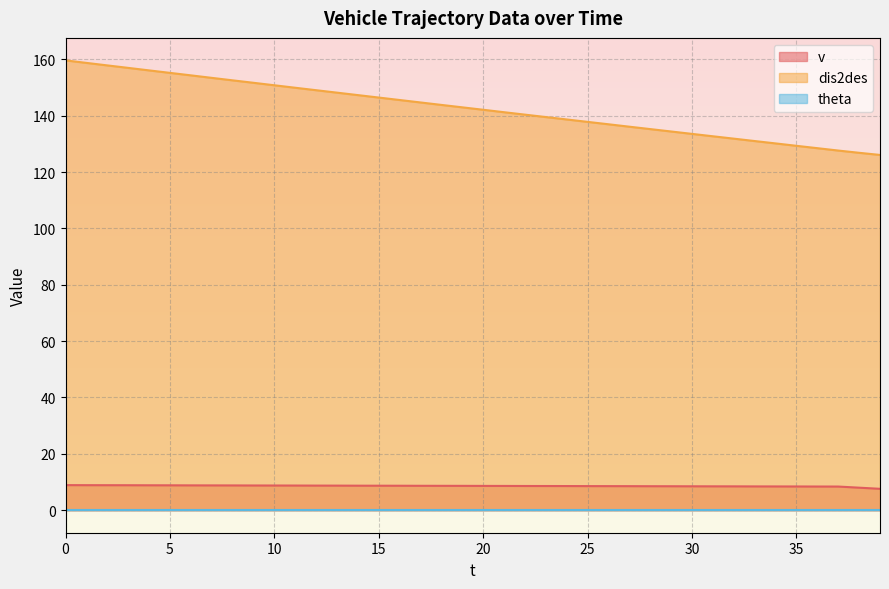

Between 25 and 27, which is larger?

25